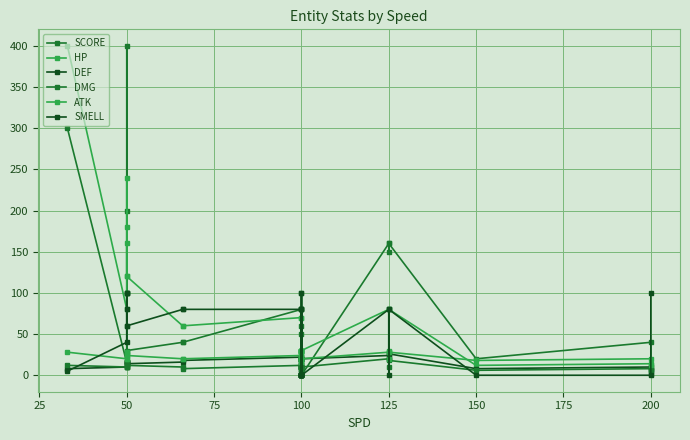

At how many categories does at least one series exceed 191?

3